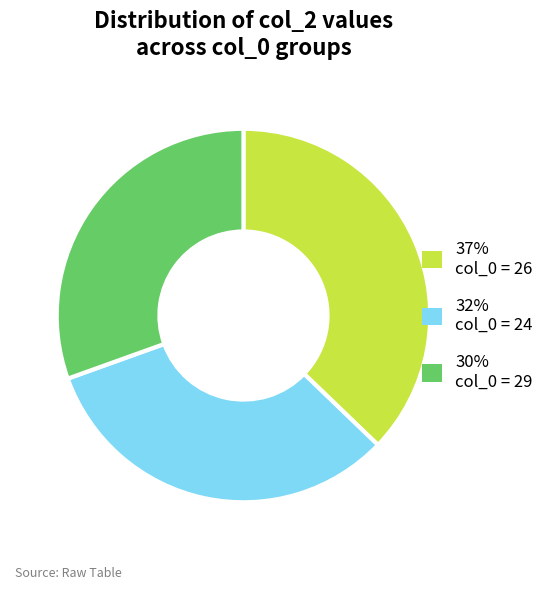

Is there any slice that represents more than half of the pie?

No